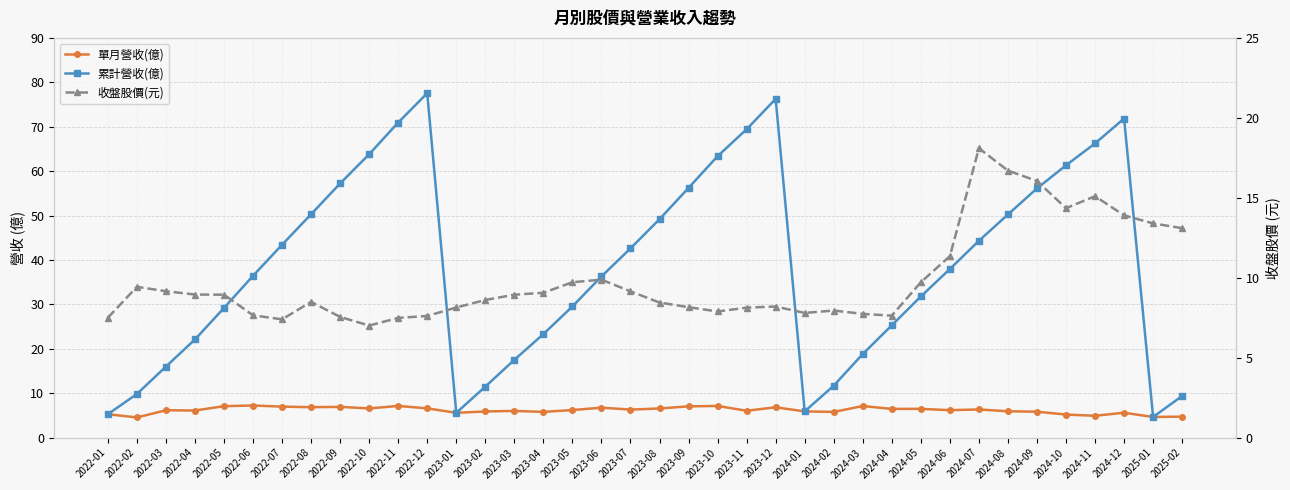

What is the maximum value shown in the chart?

77.5